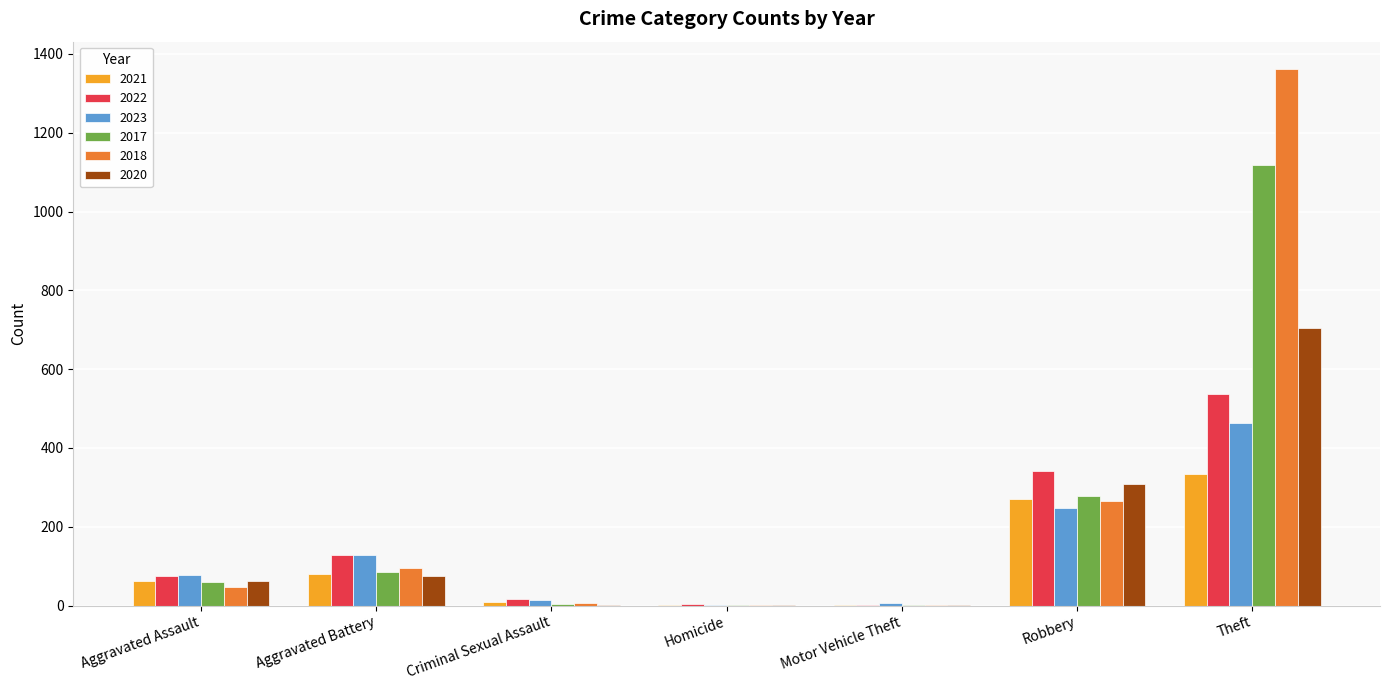

What are all the series names shown in the legend?

2021, 2022, 2023, 2017, 2018, 2020